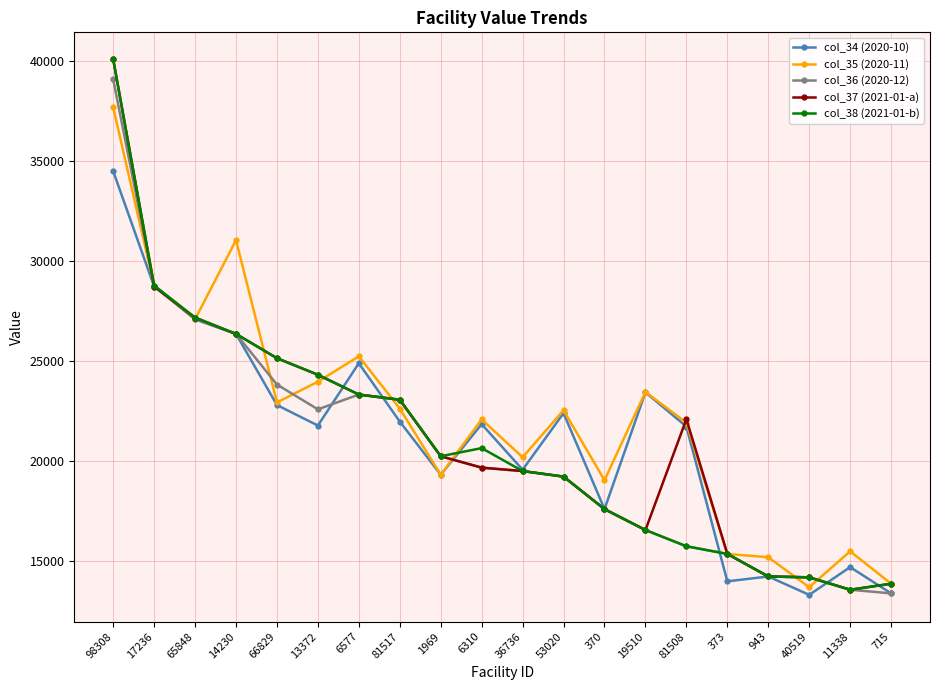

True or false: col_35 (2020-11) has more than 2 interior local peaks.

True